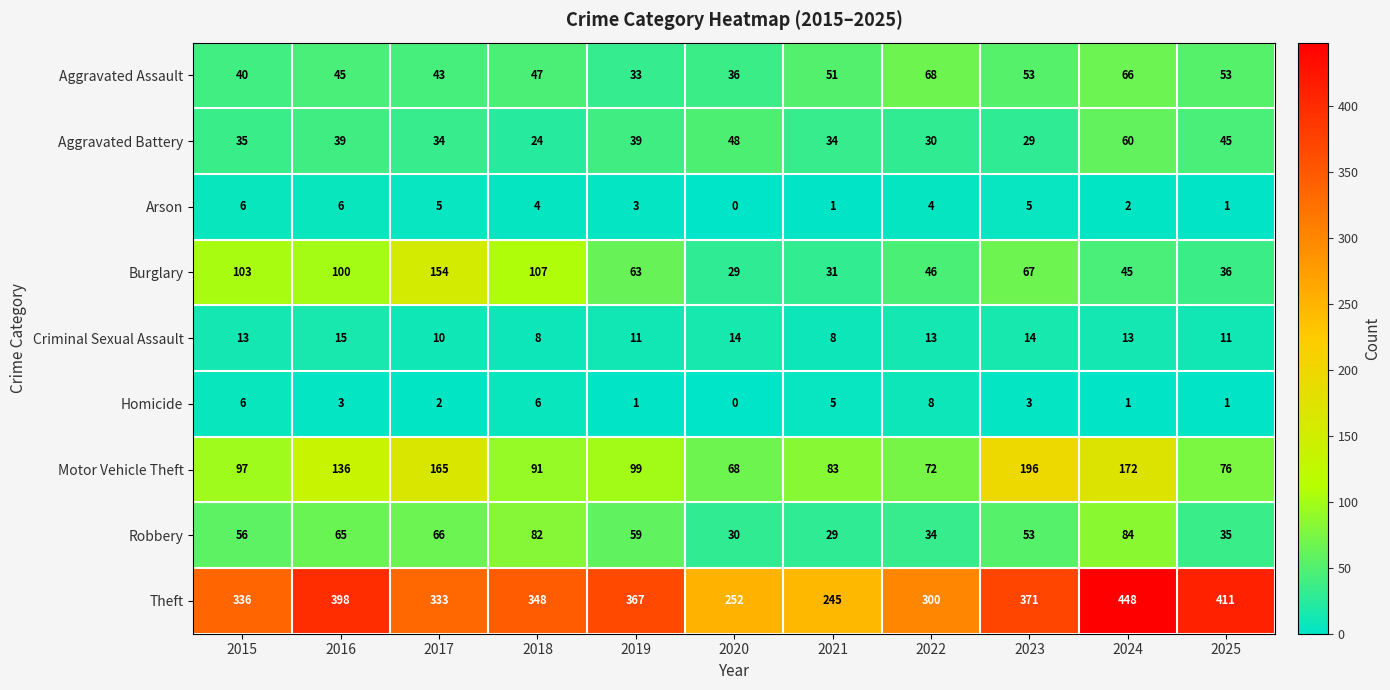

Is it true that Theft equals 199 at 2018?

False